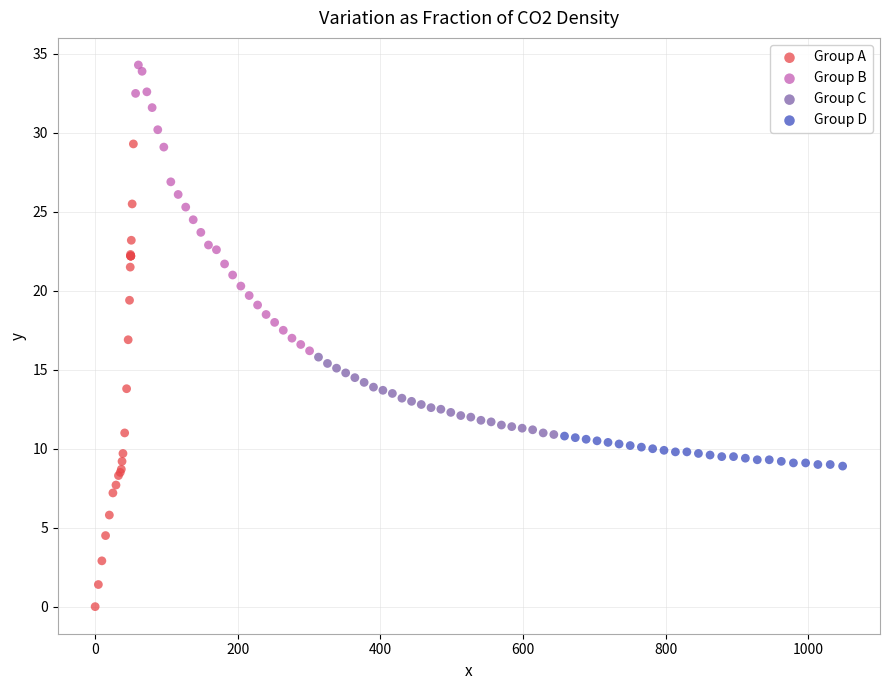

Which series has the widest spread of Y values?

Group A